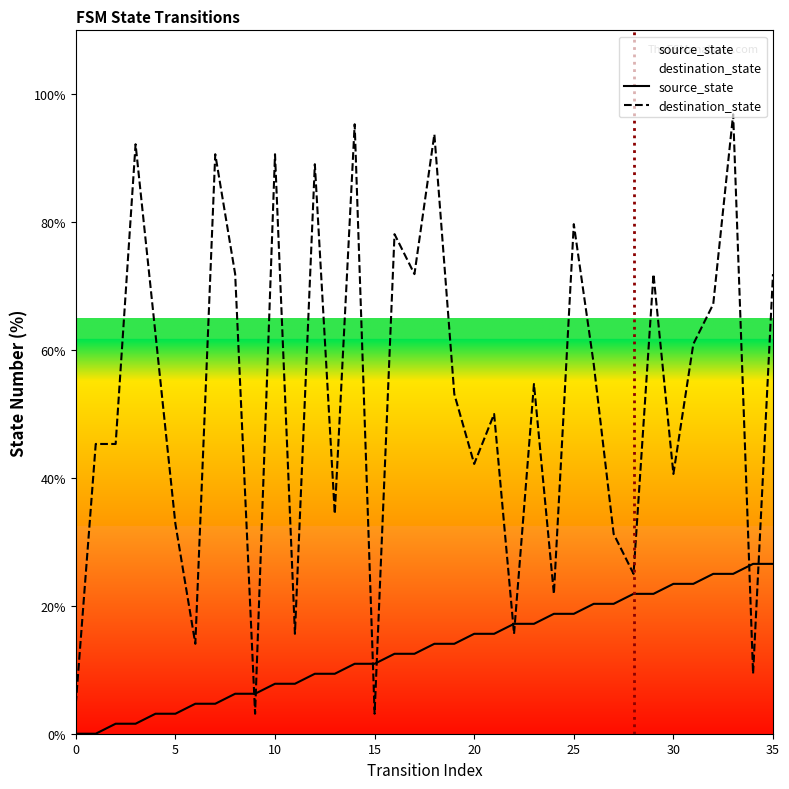

What are all the series names shown in the legend?

source_state, destination_state